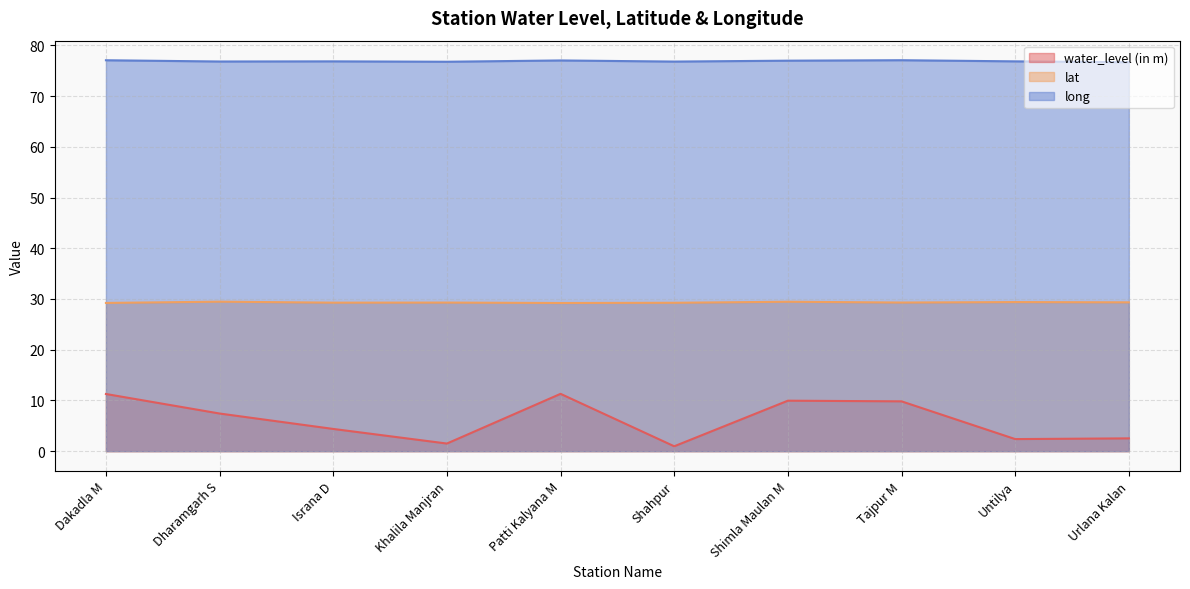

In lat, how many points are higher than both neighbors (excluding endpoints)?

4